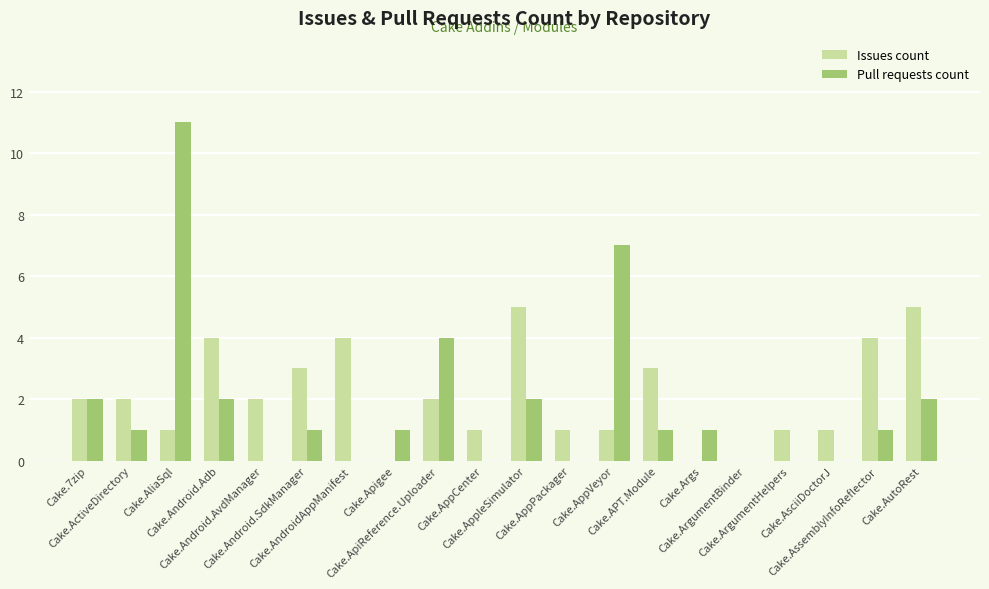

Which series has the largest range (max minus min)?

Pull requests count